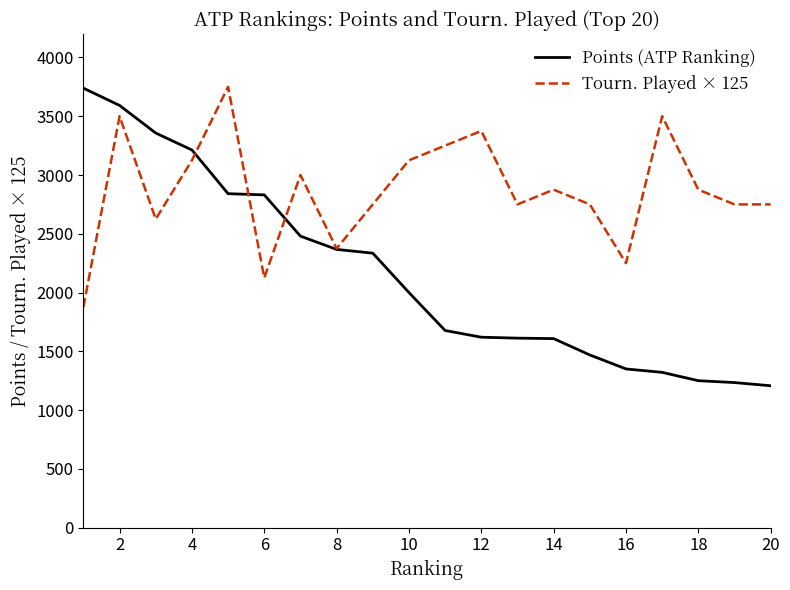

What are all the series names shown in the legend?

Points (ATP Ranking), Tourn. Played × 125